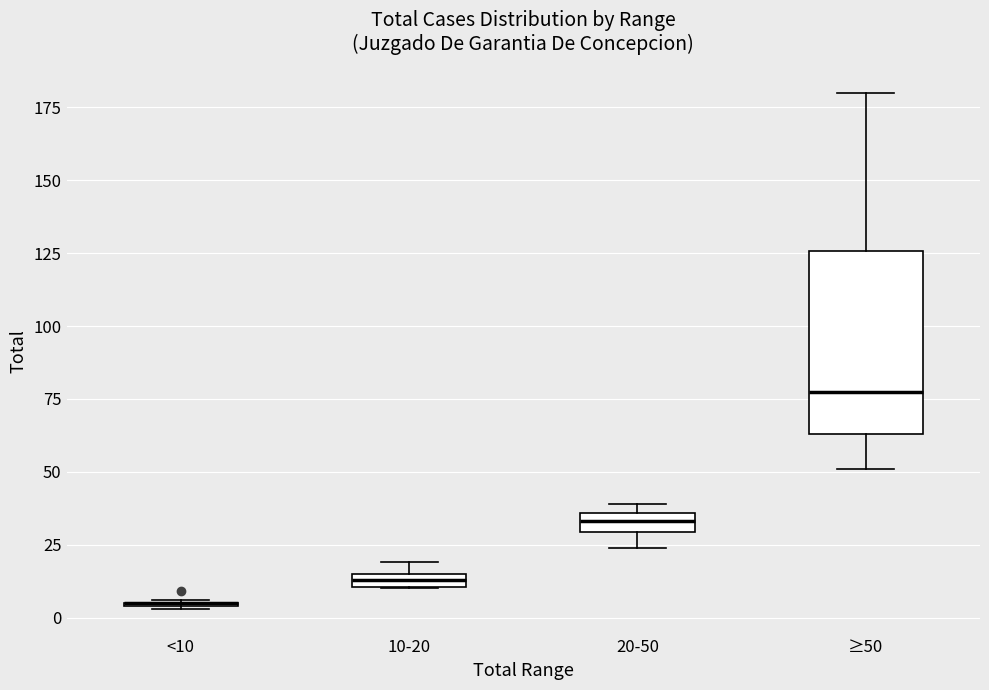

Comparing the boxes themselves (not the whiskers), which one is the tallest?

≥50